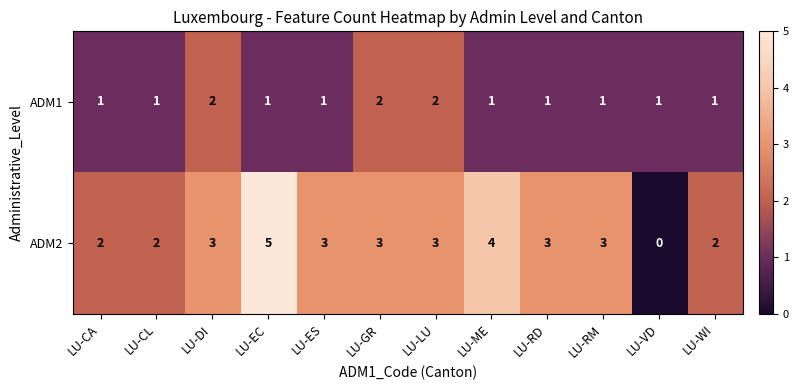

The ADM1 series shows 0 at LU-VD. True or false?

False